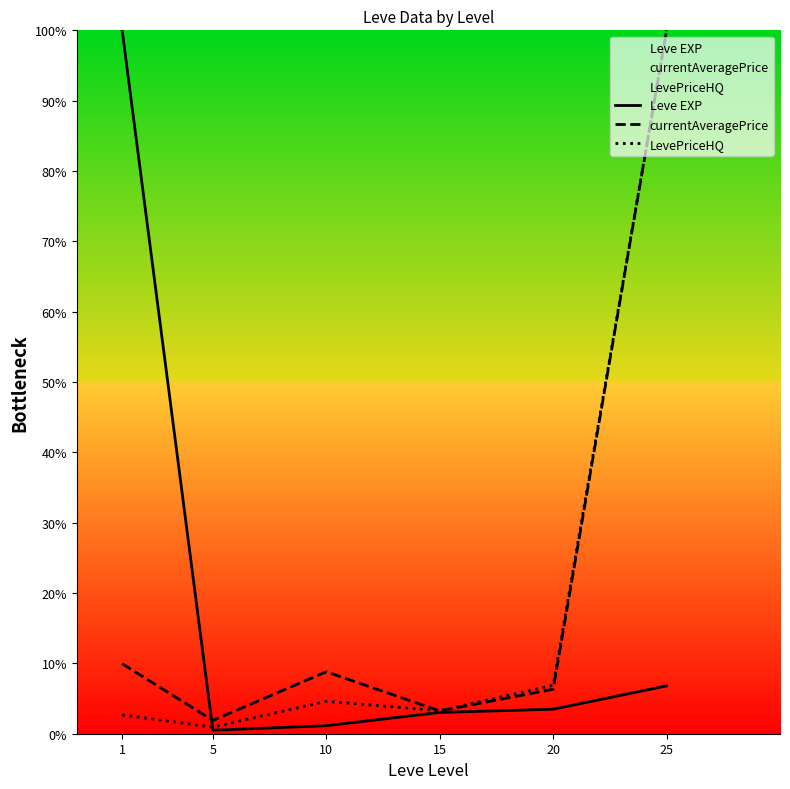

What is the value of the Leve EXP point at the 4th from the left?

3.0